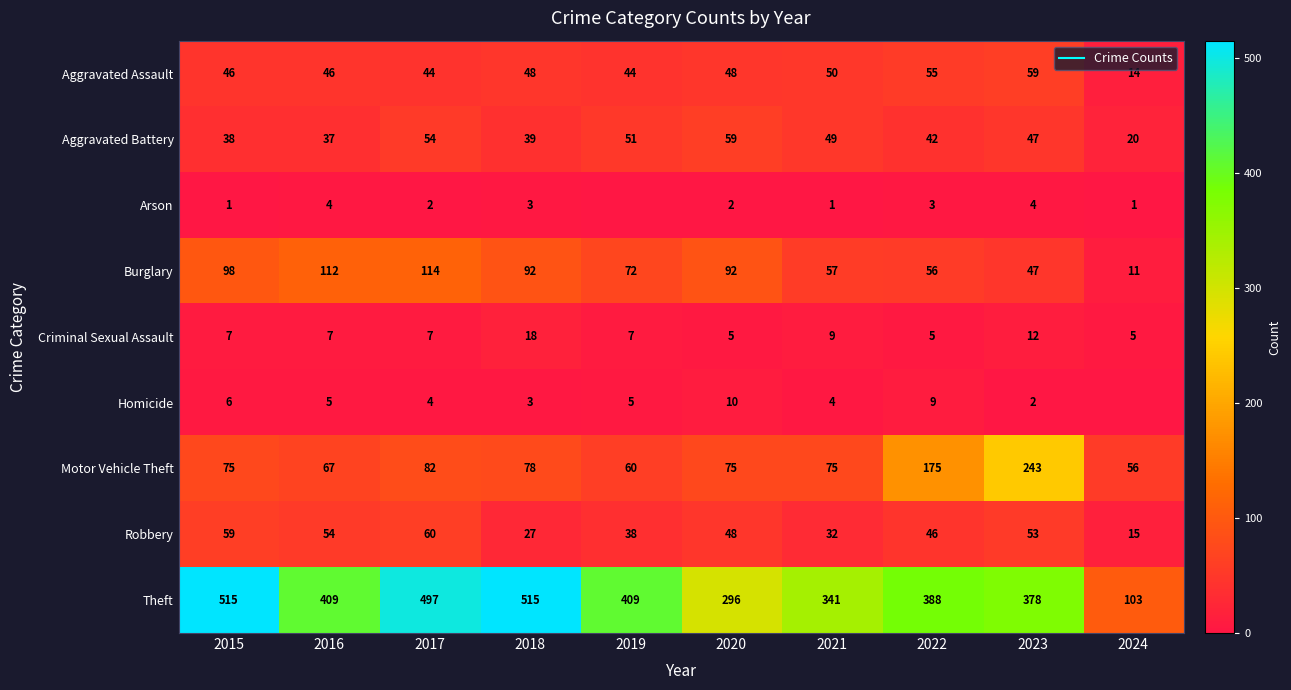

True or false: Motor Vehicle Theft has a value of 78 at 2018.

True